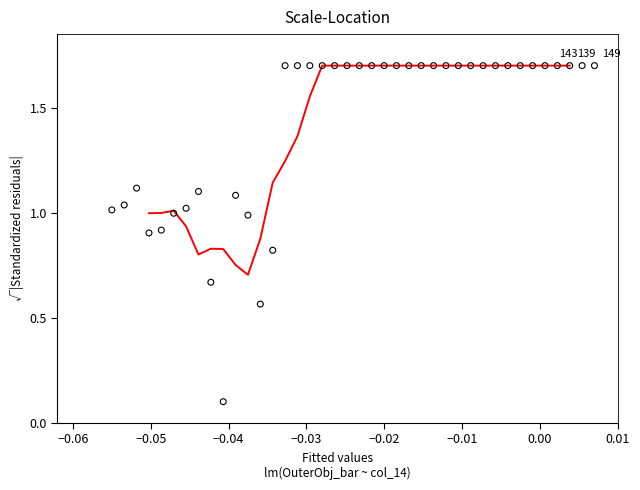

What is the range of Y values (max minus min)?

1.6